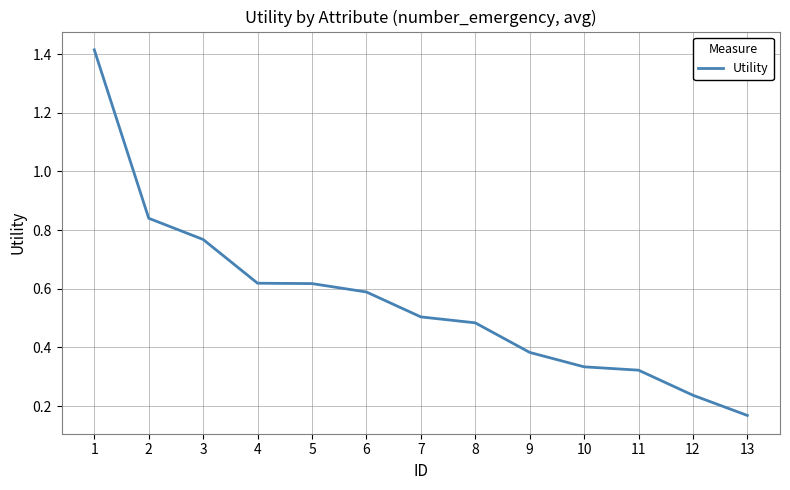

Is it true that the value at 3 is 0.5?

False